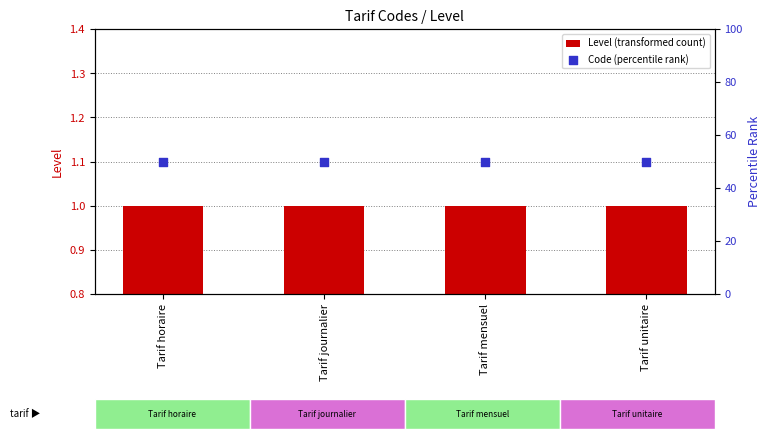

Is the value of Level (transformed count) at Tarif unitaire greater than the value of Code (percentile rank) at Tarif horaire?

No